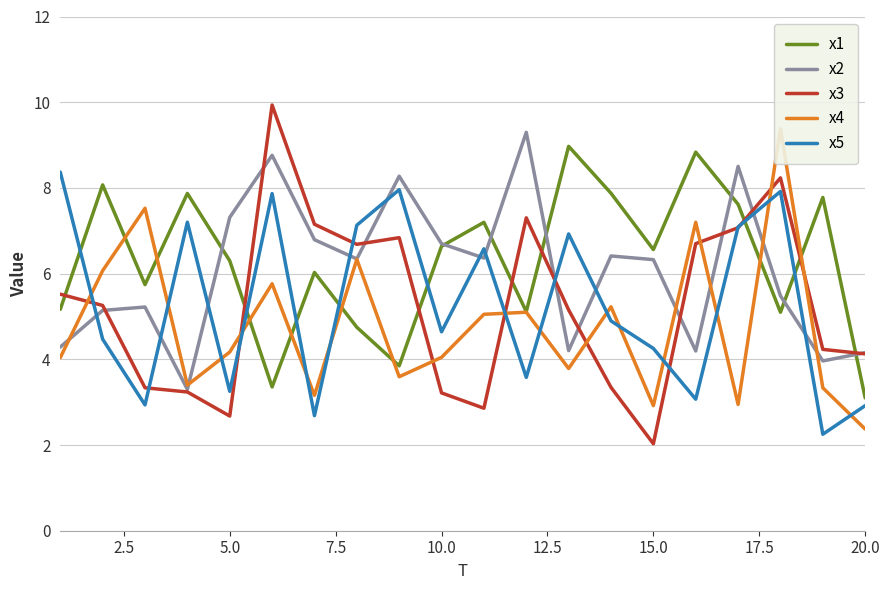

What is the maximum value for x5?

8.4